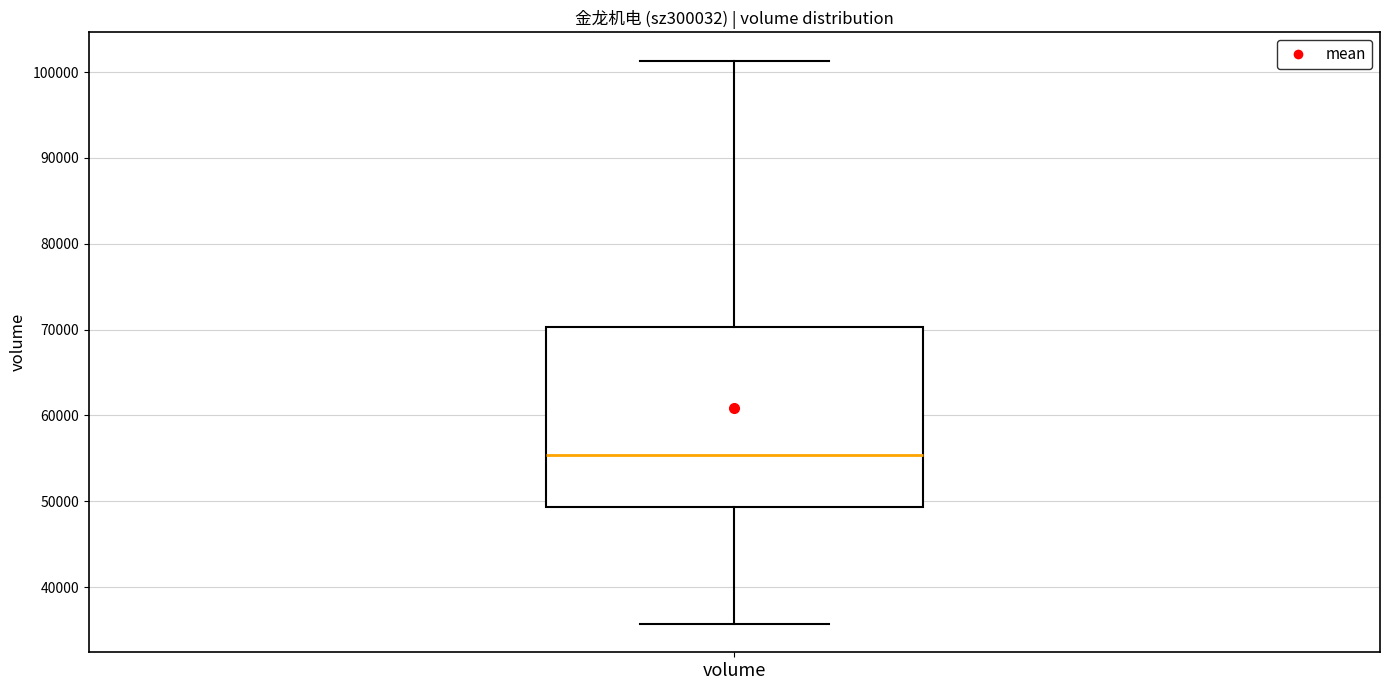

Transcribe this box plot: give where the median line is, the range the box spans, and where the two whiskers end, as read against the y-axis. The values are not printed on the chart, so give them approximately, as read against the axis.

median 55000, box 49000 to 70000, whiskers 36000 to 101000